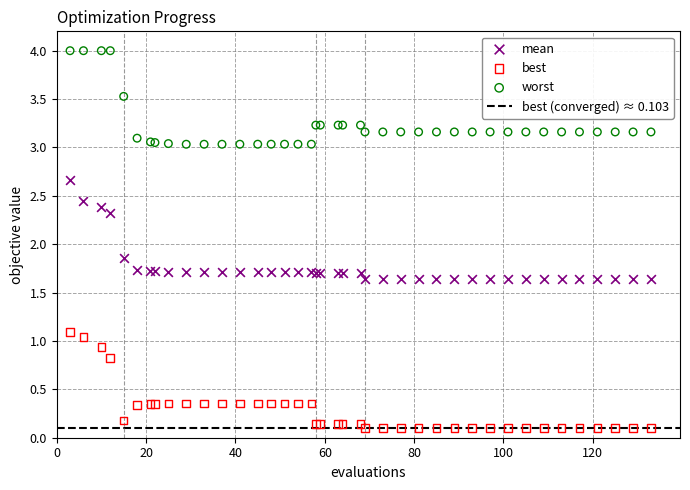

Which series contains the highest Y value?

worst